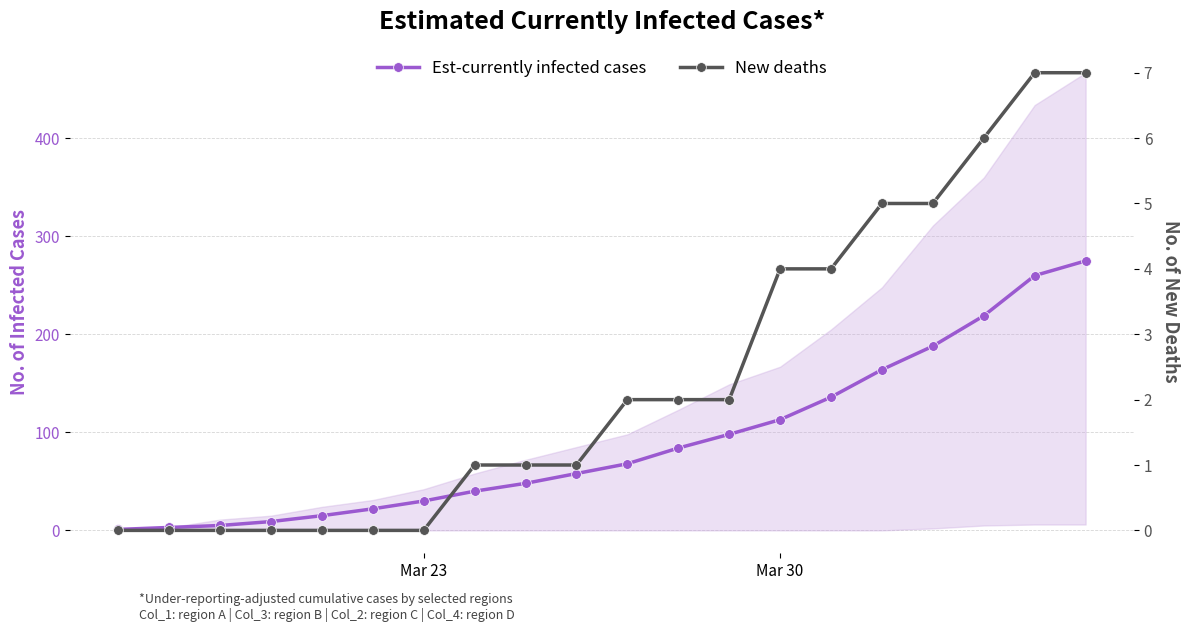

What is the difference between the maximum and minimum values in the New deaths series?

7